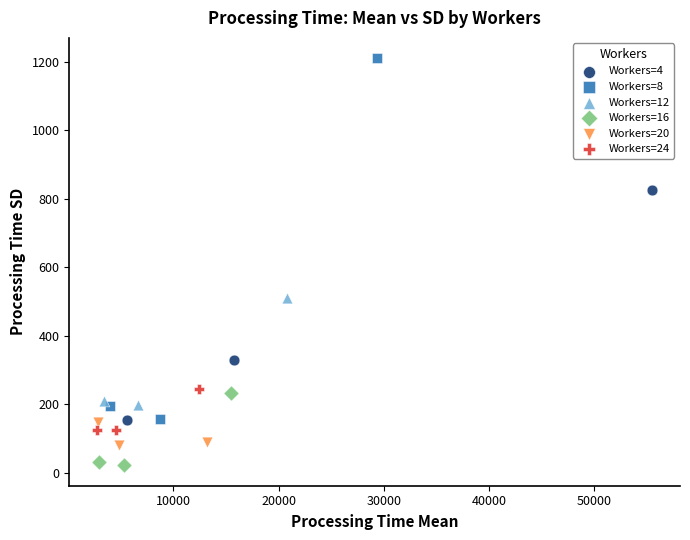

Which series contains the lowest Y value?

Workers=16